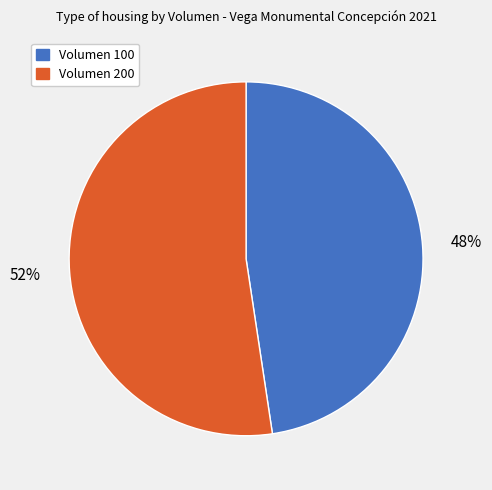

To the nearest percent, what is the average slice percentage?

50%